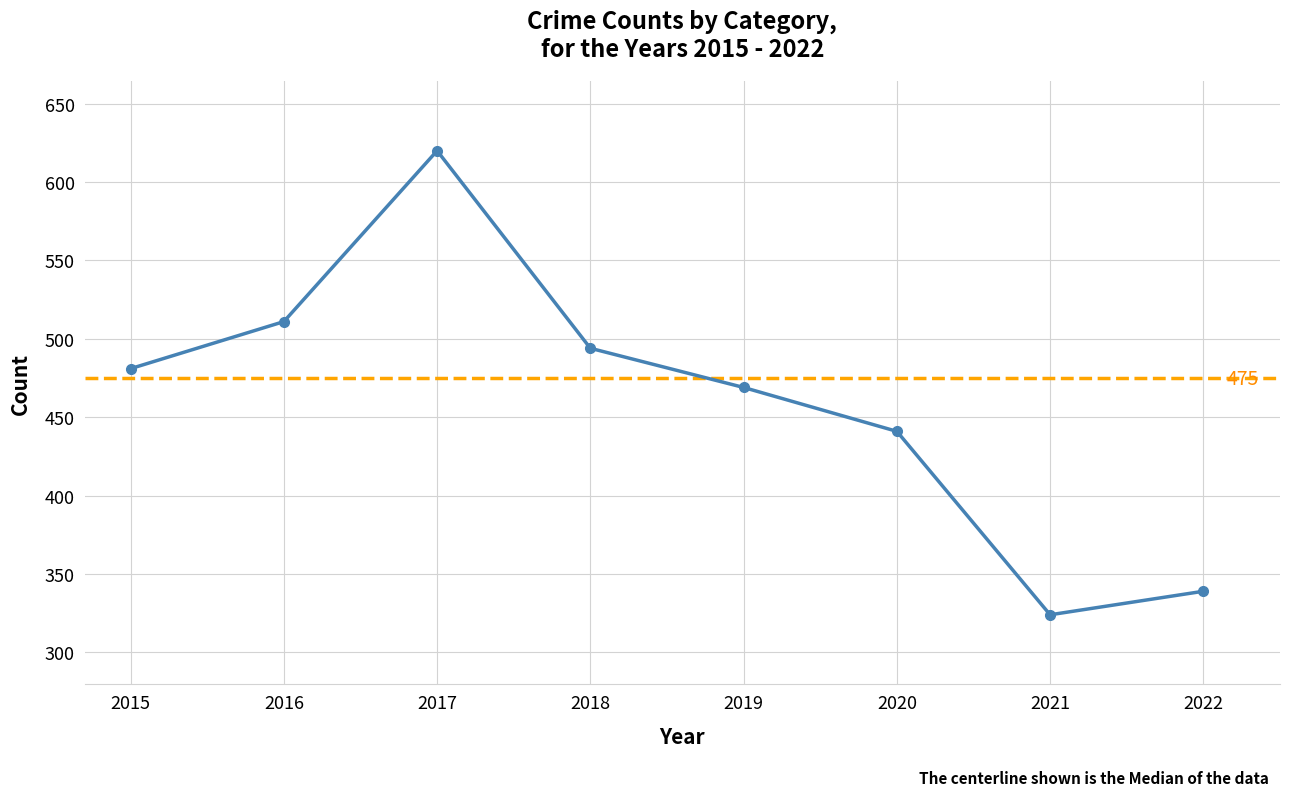

Where is the first local minimum?

2021